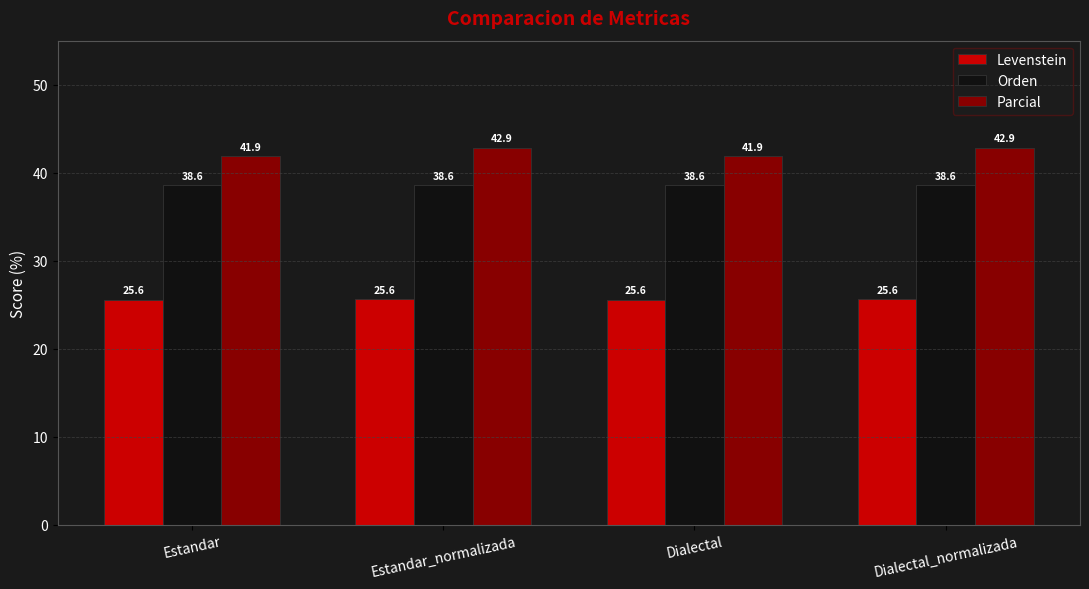

What is the highest value of the Levenstein series?

25.6